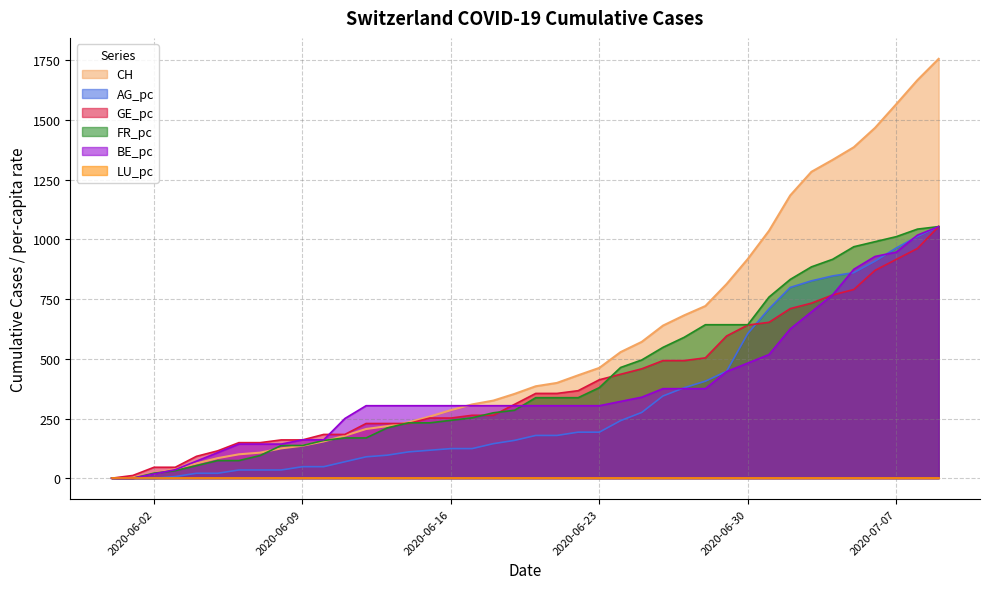

Which series has the largest range (max minus min)?

CH